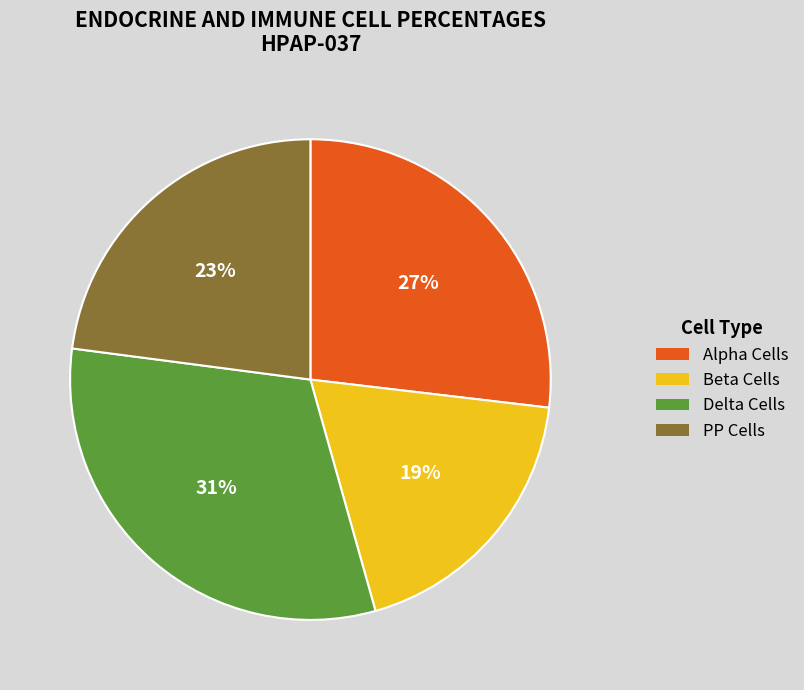

Is there a majority slice in this chart?

No